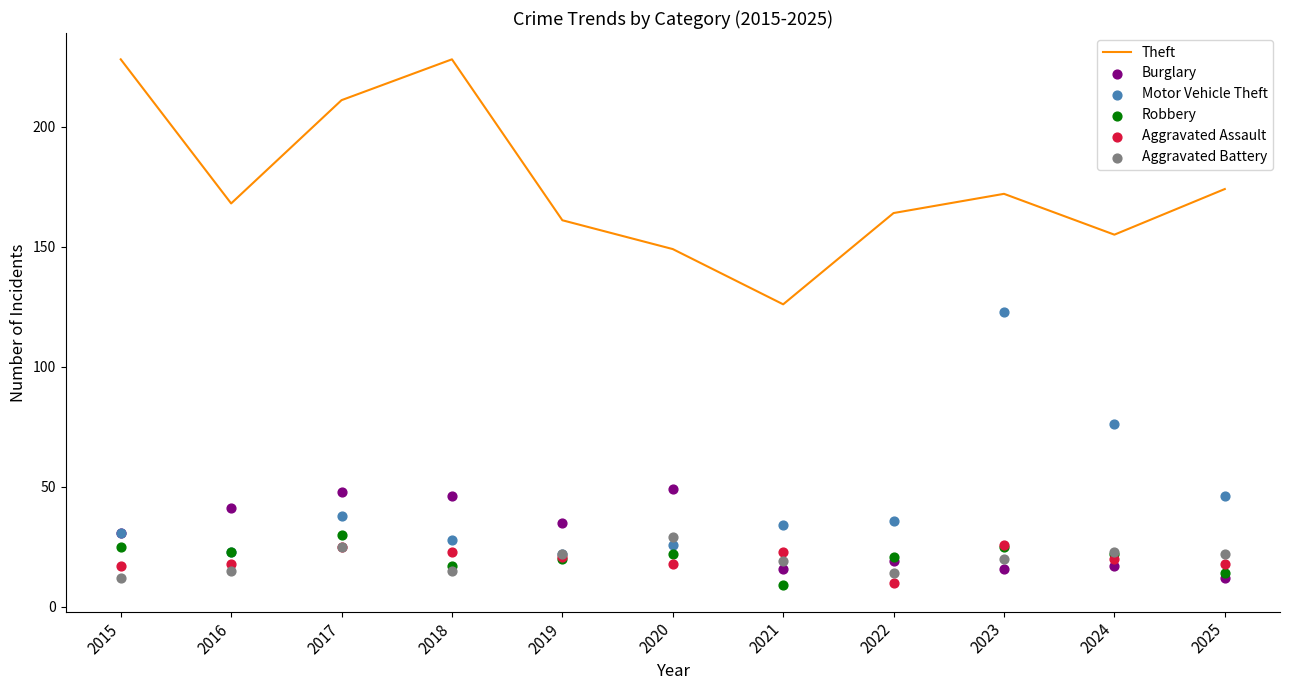

Which series has the largest total across all categories?

Theft